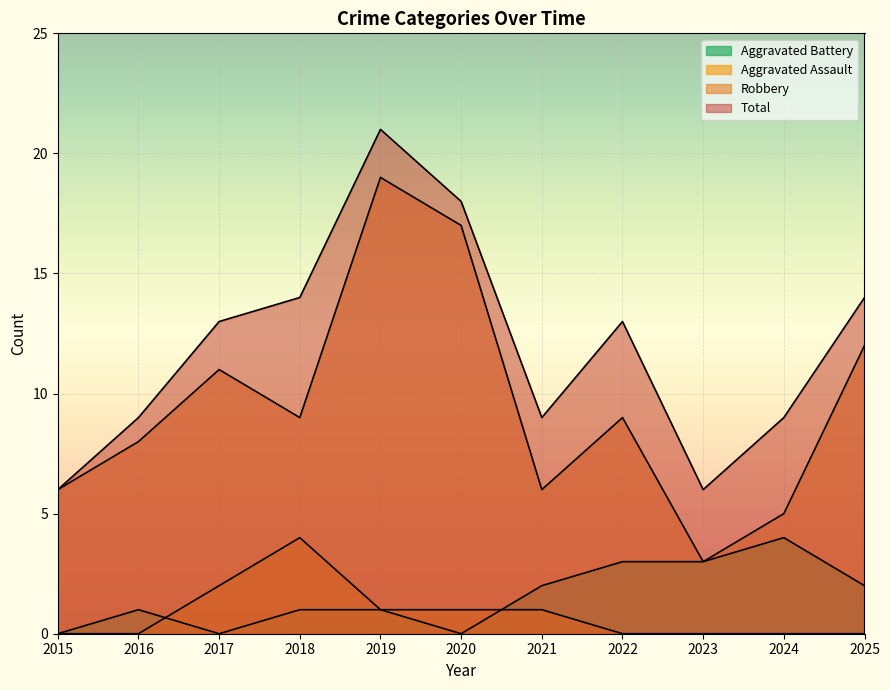

What is the value of the Robbery point at the 1st from the left?

6